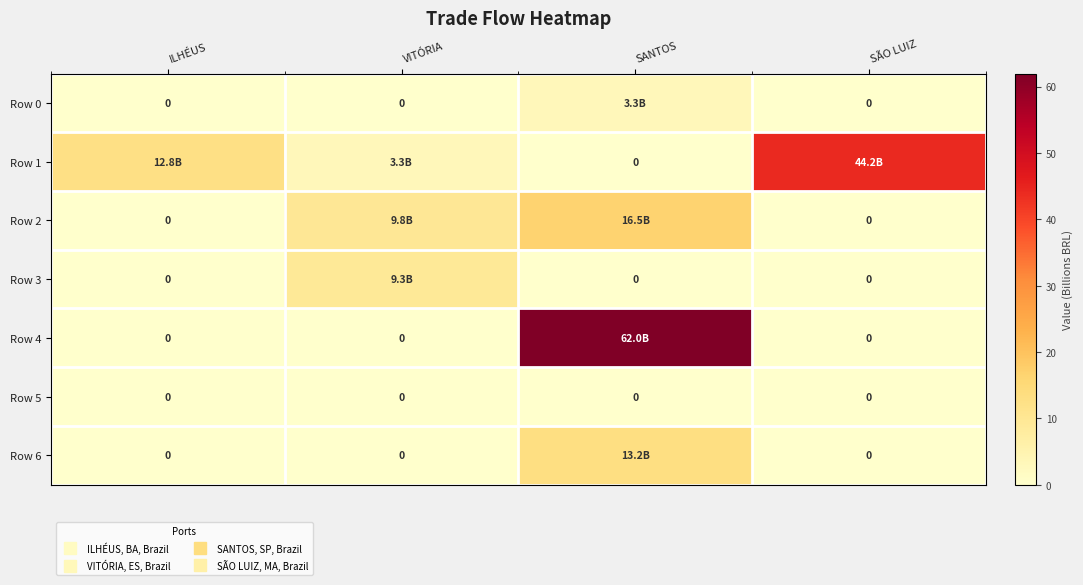

True or false: Row 3 has a value of 0.0 at SÃO LUIZ.

True